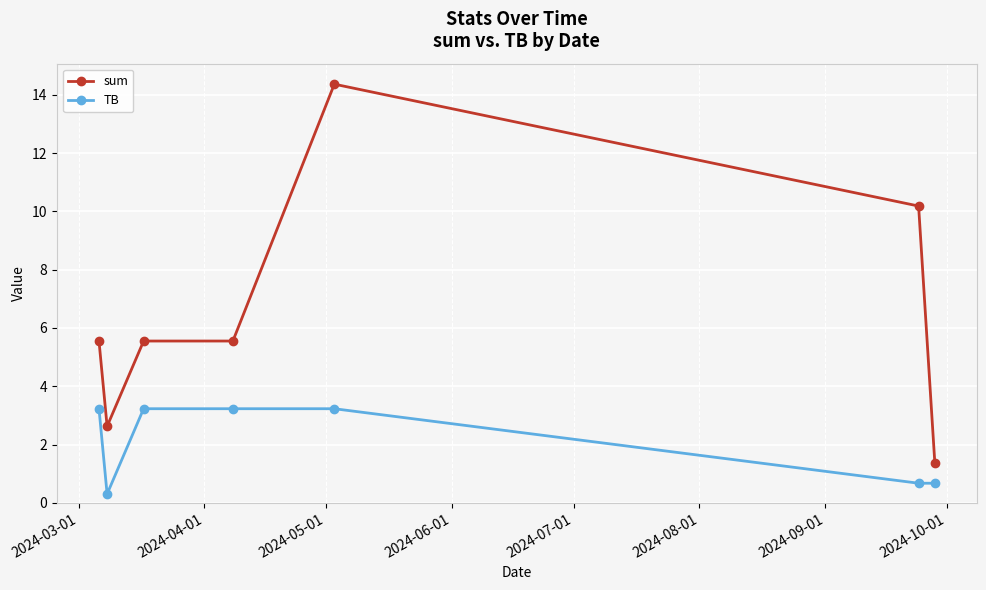

True or false: TB and sum cross at least once.

False